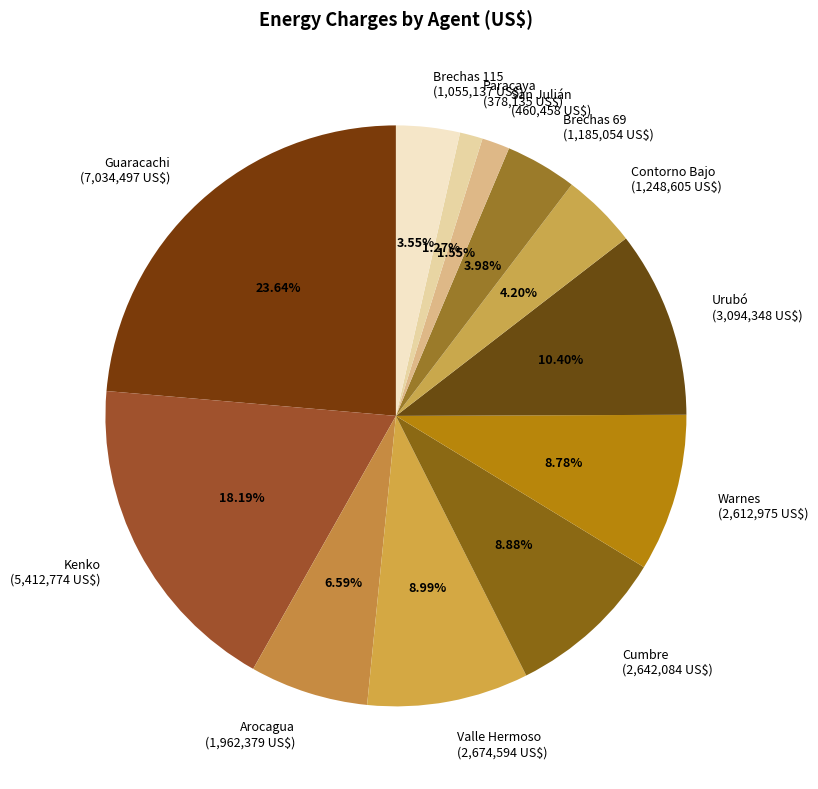

To the nearest percent, what is the combined percentage of Valle Hermoso and Contorno Bajo?

13%